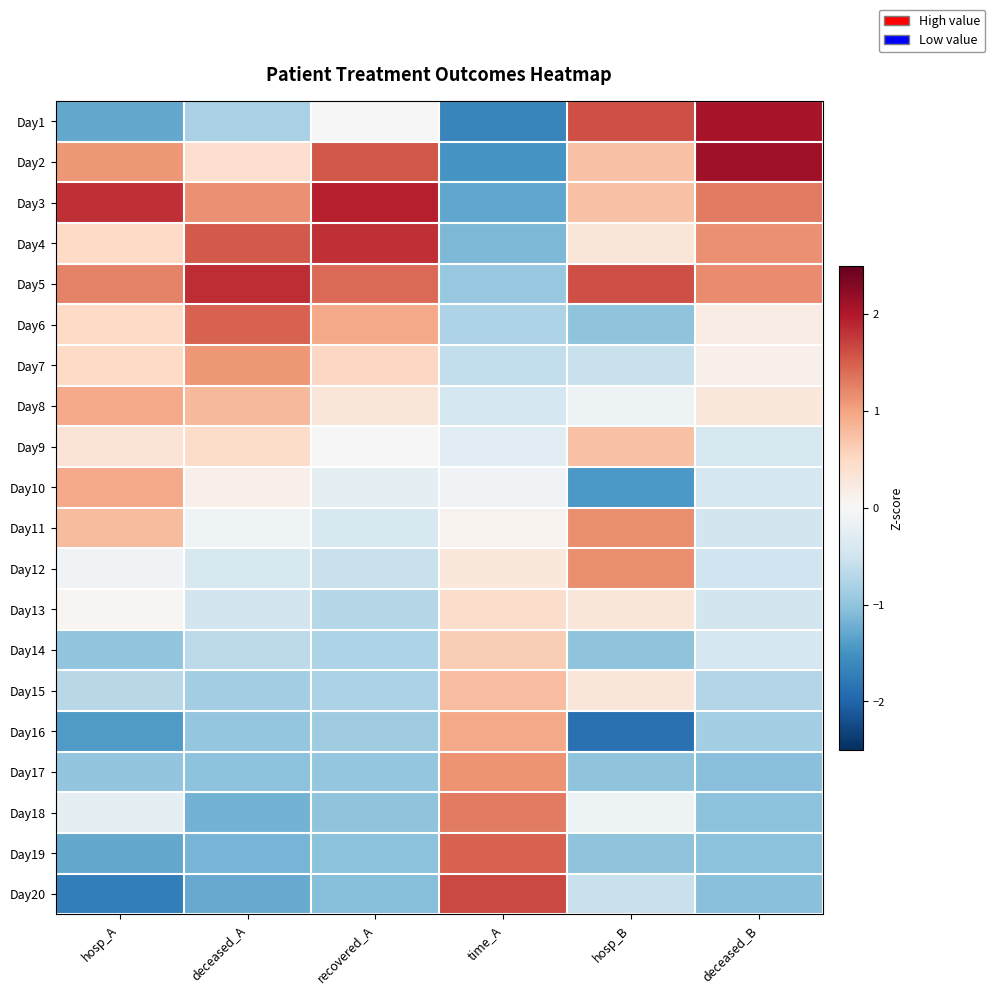

What is the difference between the highest and lowest values at time_A?

3.3